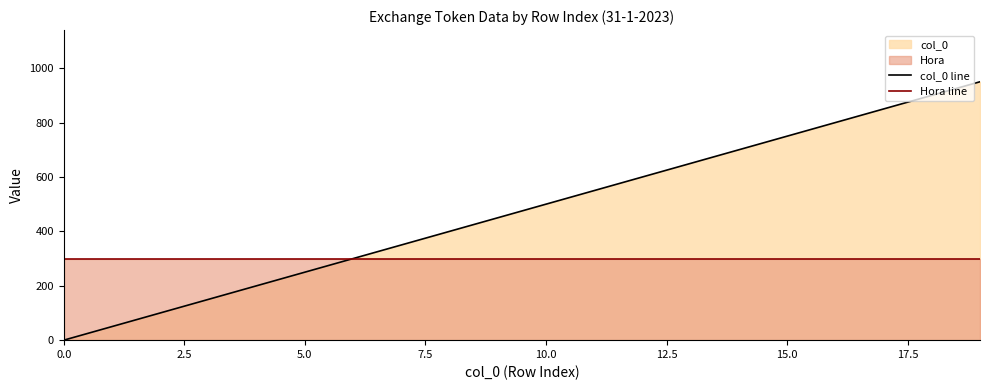

List the series in order of their peak value, highest first.

col_0 line, Hora line